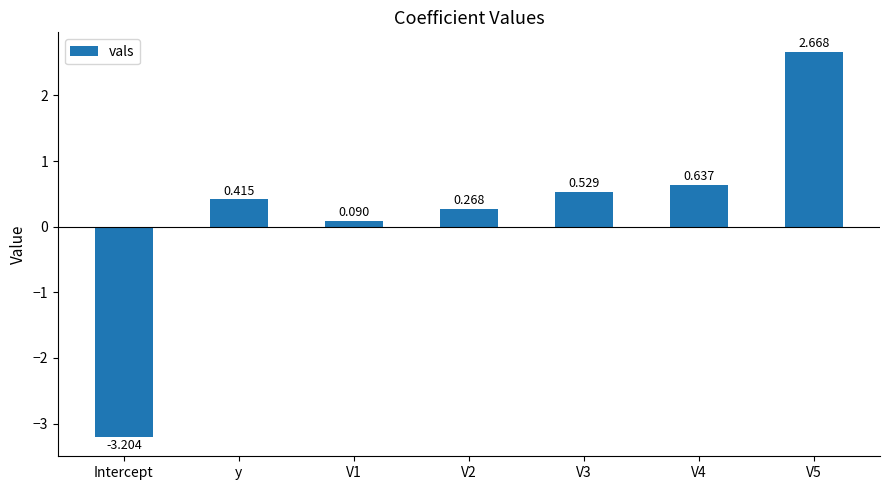

What is the change in value from V3 to V5?

+2.1